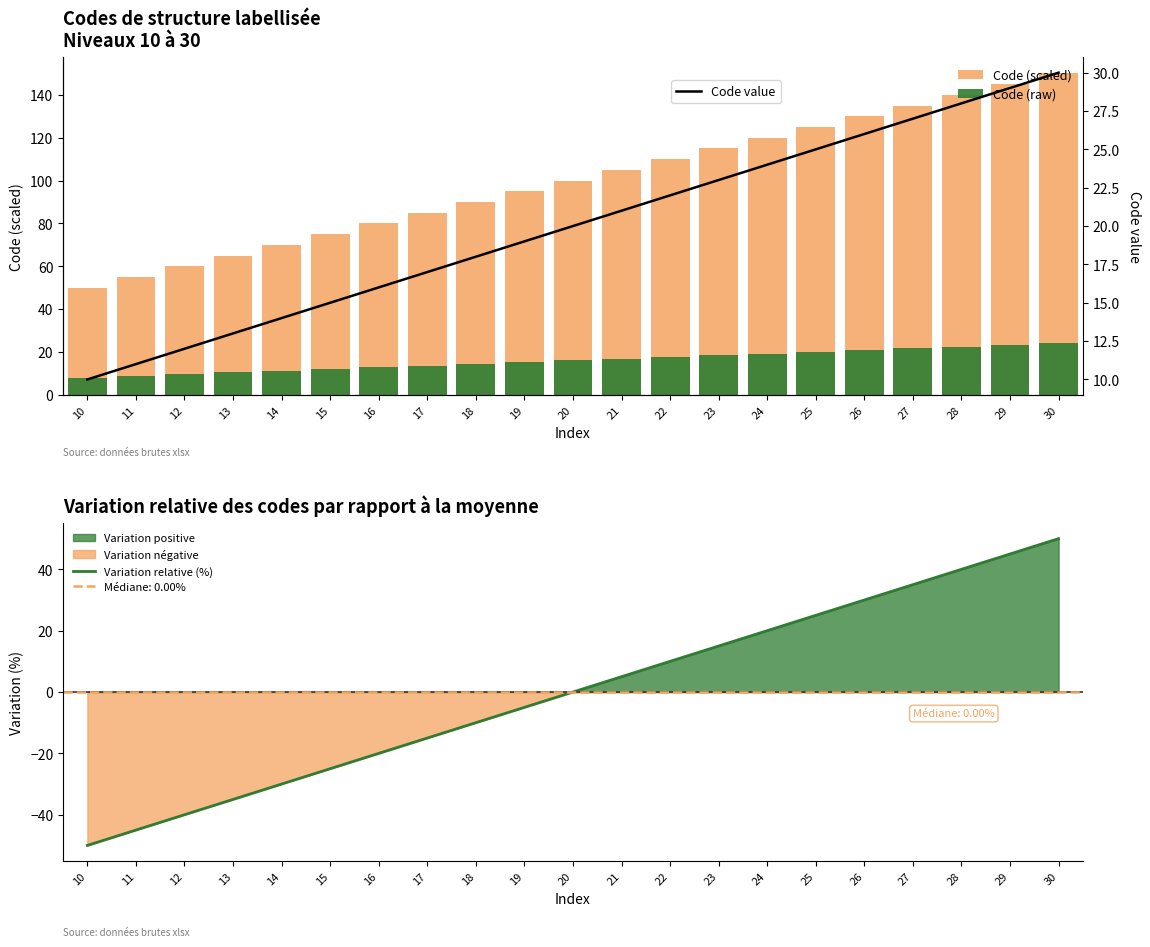

Which series has the largest total across all categories?

Code (scaled)